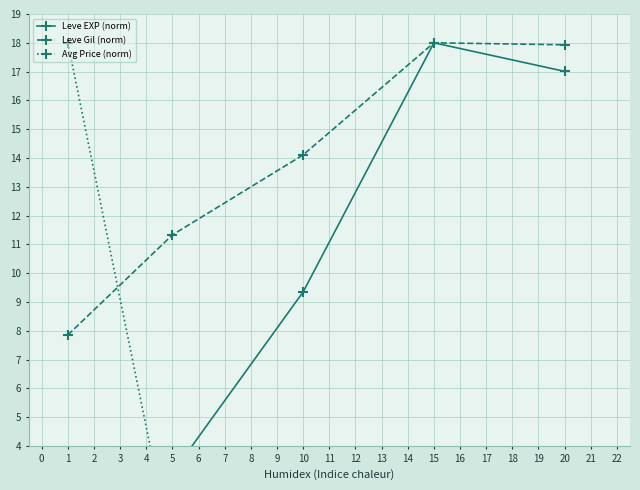

Where is the first local maximum for Leve Gil (norm)?

15